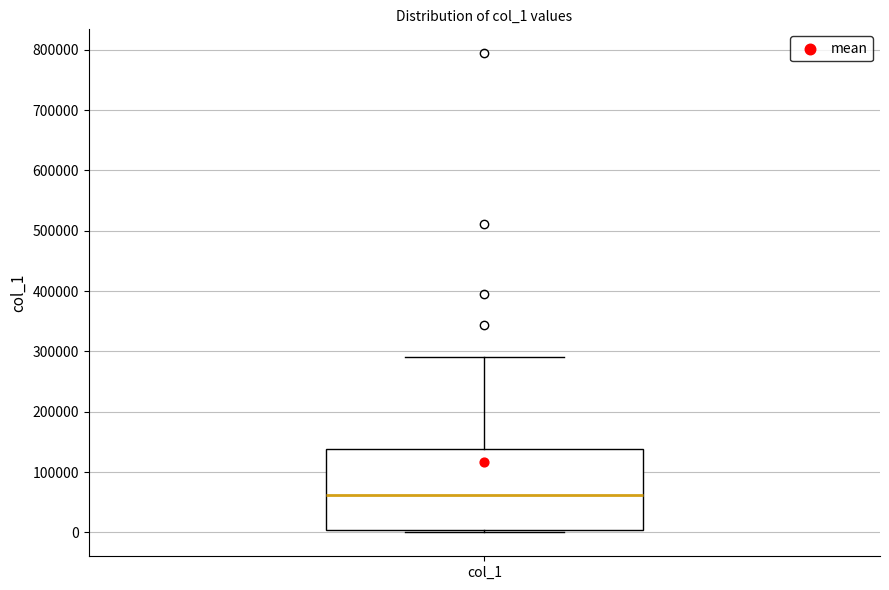

Read this box plot against the y-axis: the position of the median line, the range covered by the box, and the ends of both whiskers. The values are not printed on the chart, so give them approximately, as read against the axis.

median 60000, box 0 to 140000, whiskers 0 (just below the box's lower edge) to 290000